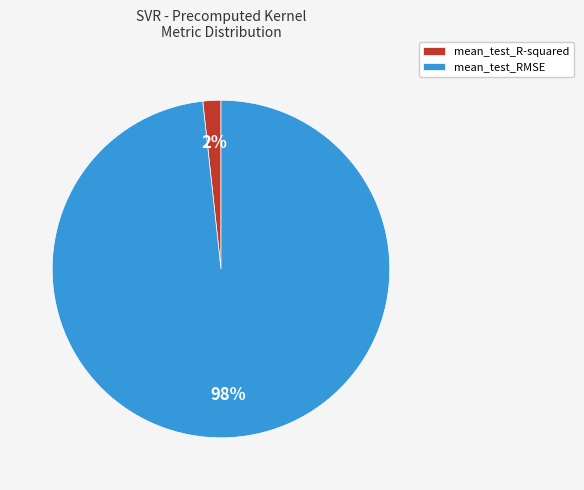

Rank the categories by value from highest to lowest.

mean_test_RMSE, mean_test_R-squared